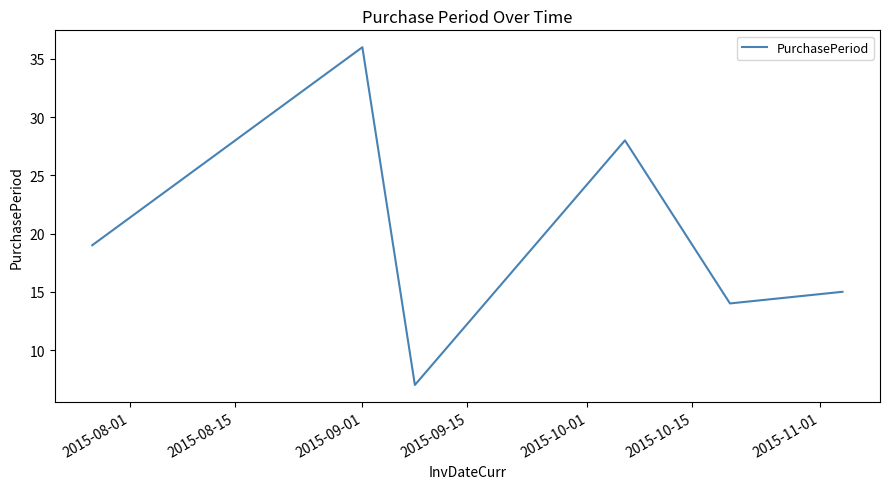

What is the smallest value displayed?

7